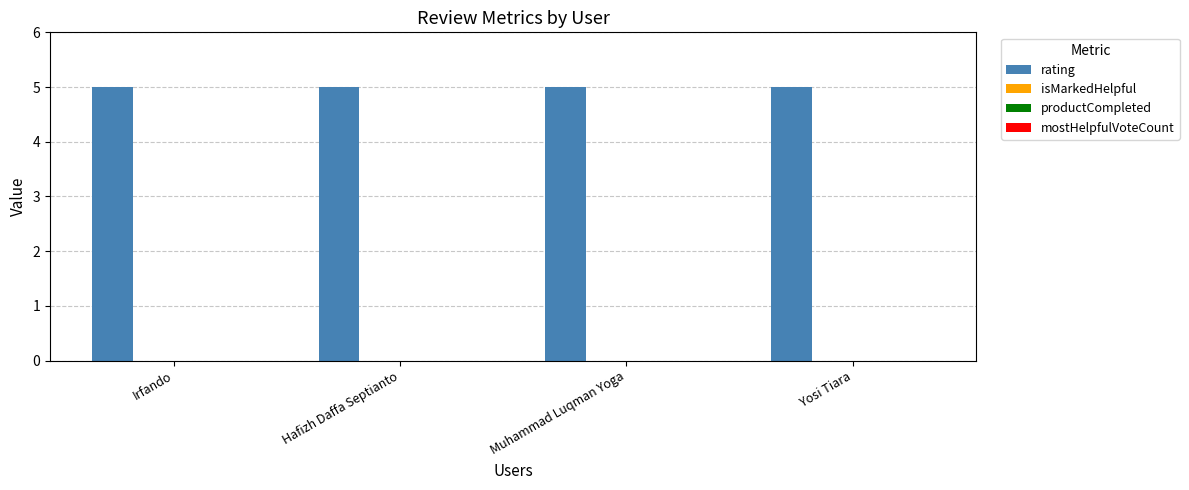

Which has a higher value, Hafizh Daffa Septianto or Muhammad Luqman Yoga?

Hafizh Daffa Septianto